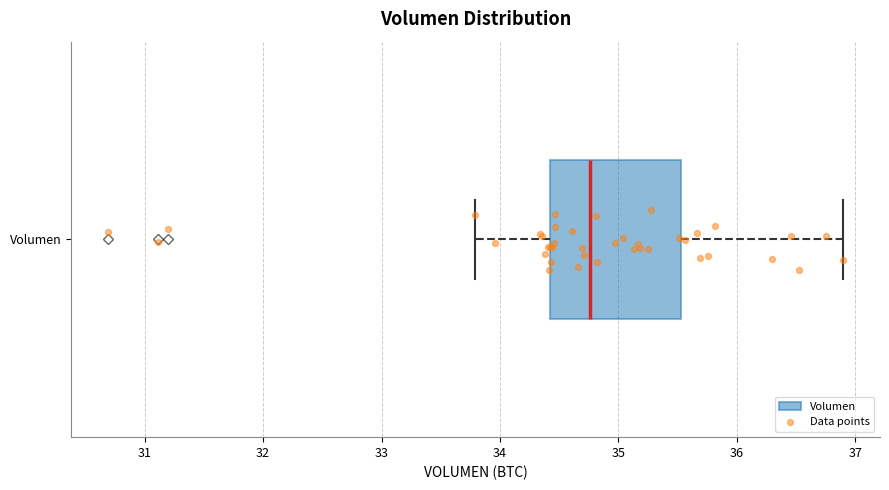

Where is the right edge of the box for Volumen on the x-axis? The values are not printed on the chart, so give them approximately, as read against the axis.

35.5